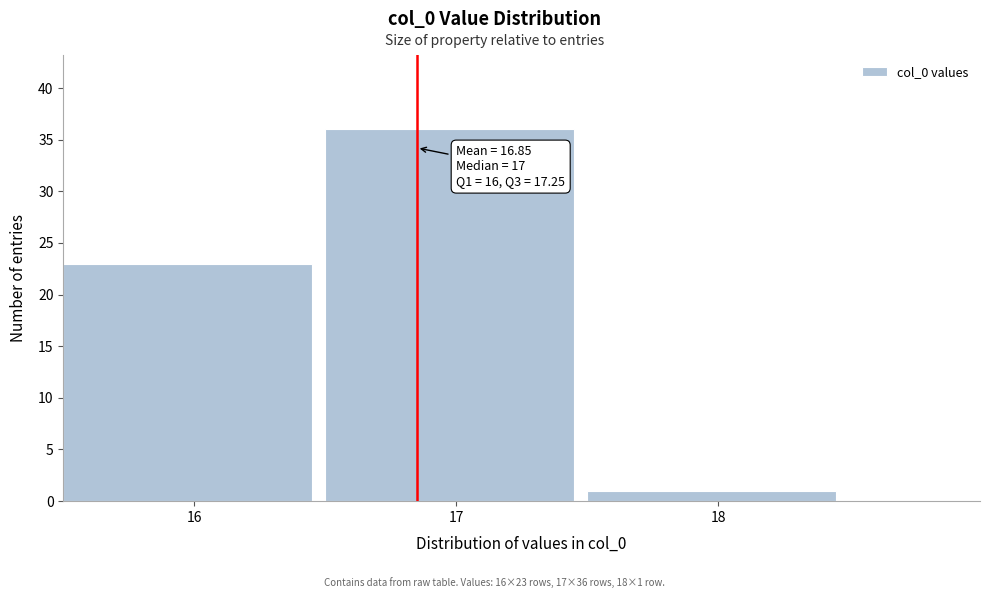

Which range on the x-axis has the tallest bar?

16.5 to 17.5